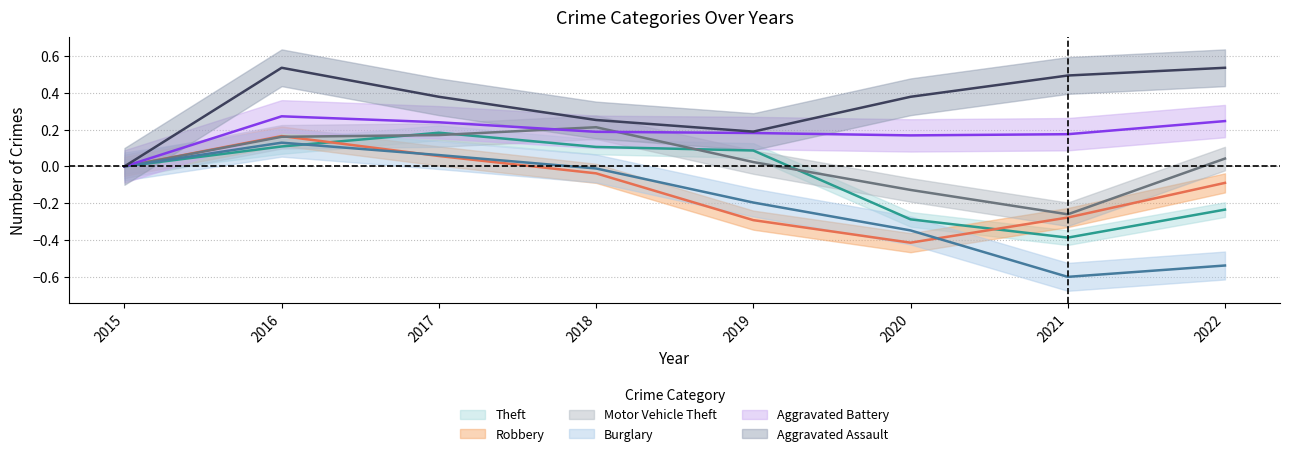

How many lines are shown in the chart?

6